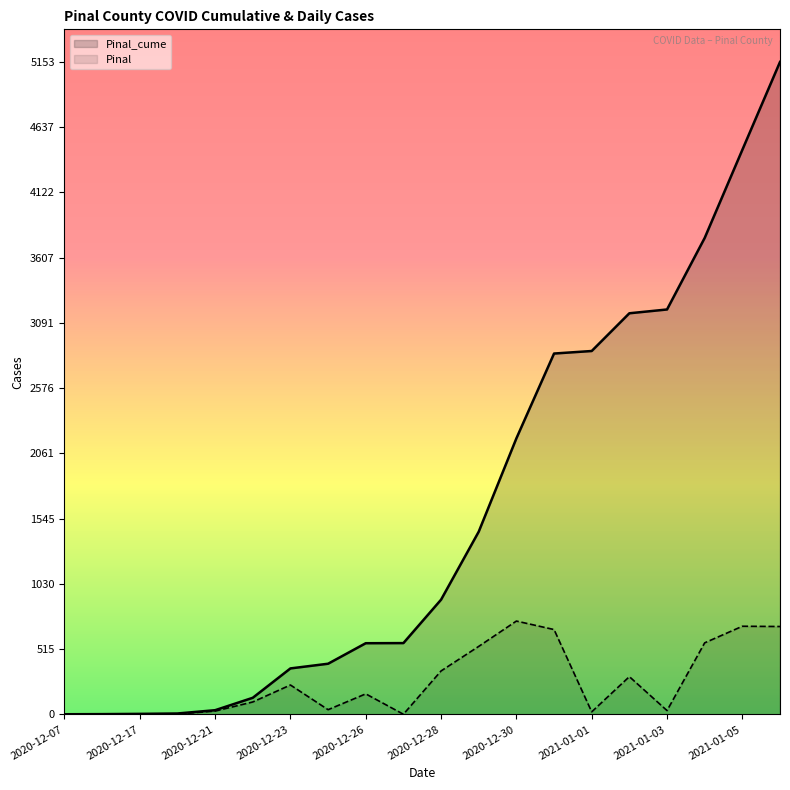

Which series has the widest spread of values?

Pinal_cume